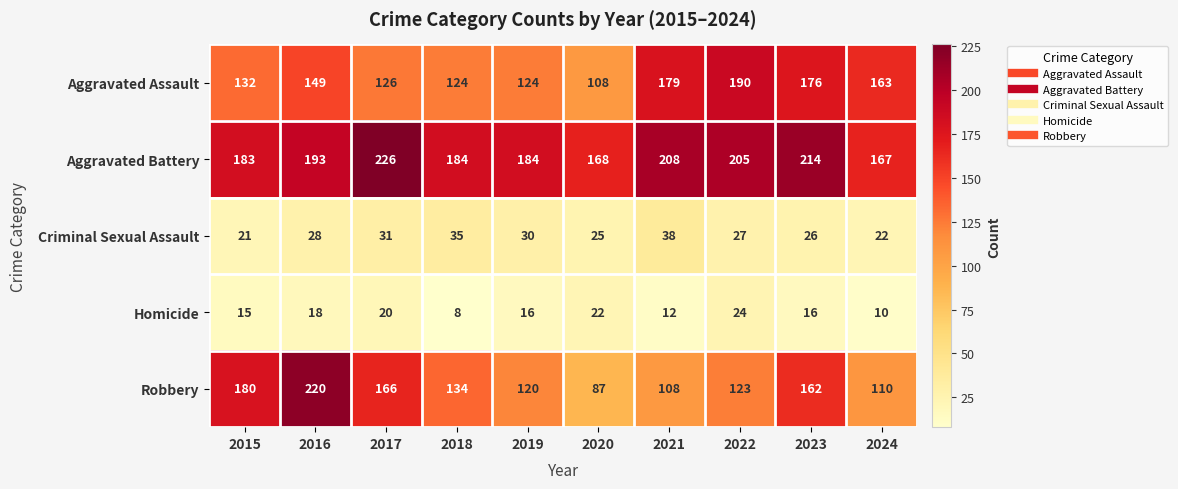

Where does the Homicide series first go above 16?

2016